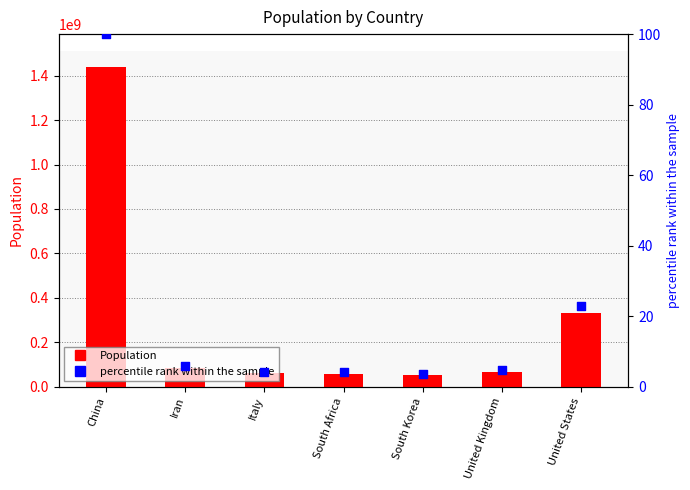

Which series contains the lowest Y value?

percentile rank within the sample